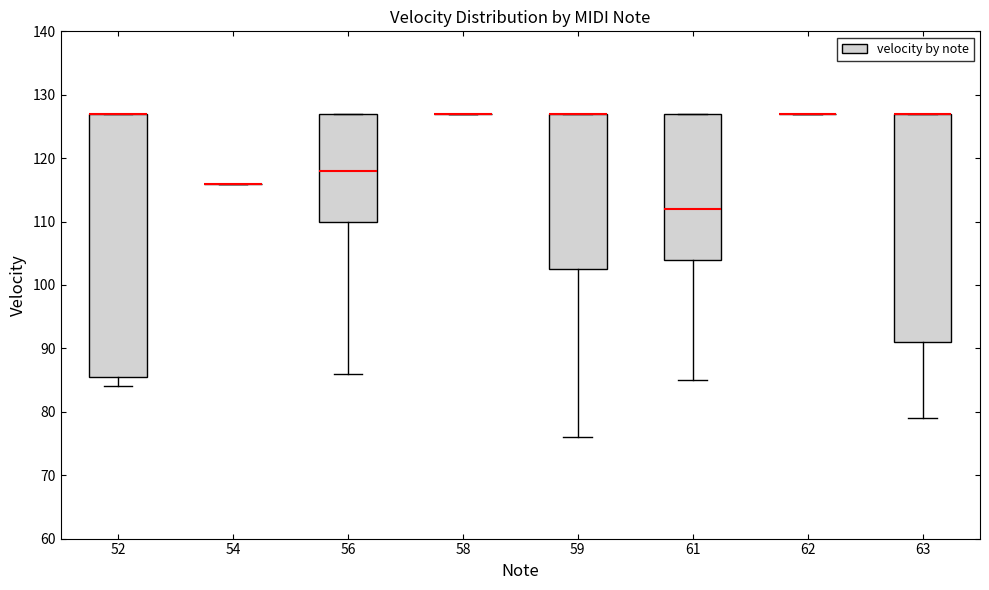

Reading left to right, transcribe this box plot: for each box, give where its median line is, the range the box spans, and where its two whiskers end, as read against the y-axis. The values are not printed on the chart, so give them approximately, as read against the axis.

52: median 127 (drawn on the box's upper edge), box 86 to 127, whiskers 84 to 127
54: box collapsed to a line at 116, whiskers 116 to 116
56: median 118, box 110 to 127, whiskers 86 to 127
58: box collapsed to a line at 127, whiskers 127 to 127
59: median 127 (drawn on the box's upper edge), box 103 to 127, whiskers 76 to 127
61: median 112, box 104 to 127, whiskers 85 to 127
62: box collapsed to a line at 127, whiskers 127 to 127
63: median 127 (drawn on the box's upper edge), box 91 to 127, whiskers 79 to 127